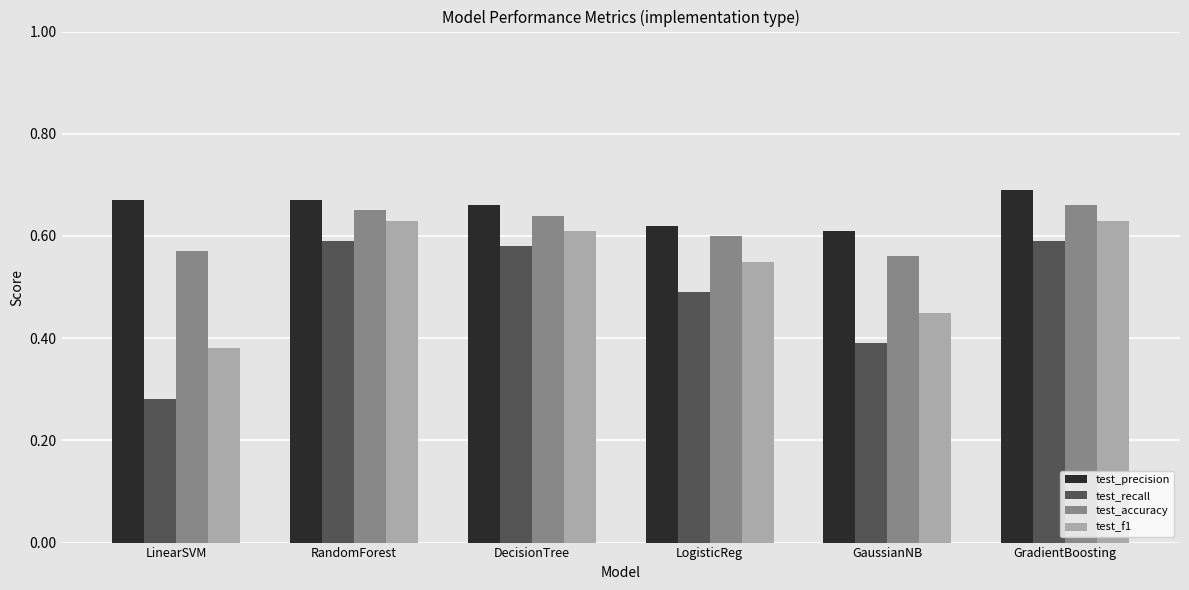

Is the value of test_precision at GradientBoosting greater than the value of test_accuracy at LinearSVM?

Yes